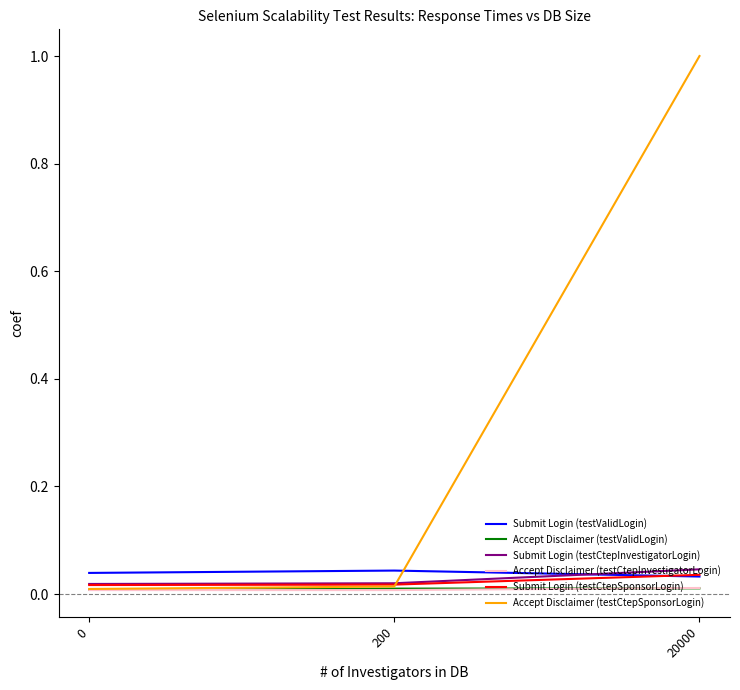

At how many categories does at least one series exceed 0?

3